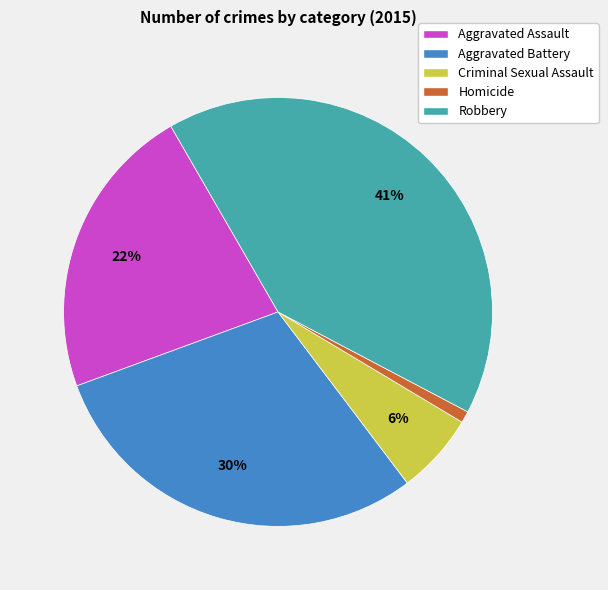

Is it true that Aggravated Assault is 15% of the pie?

False